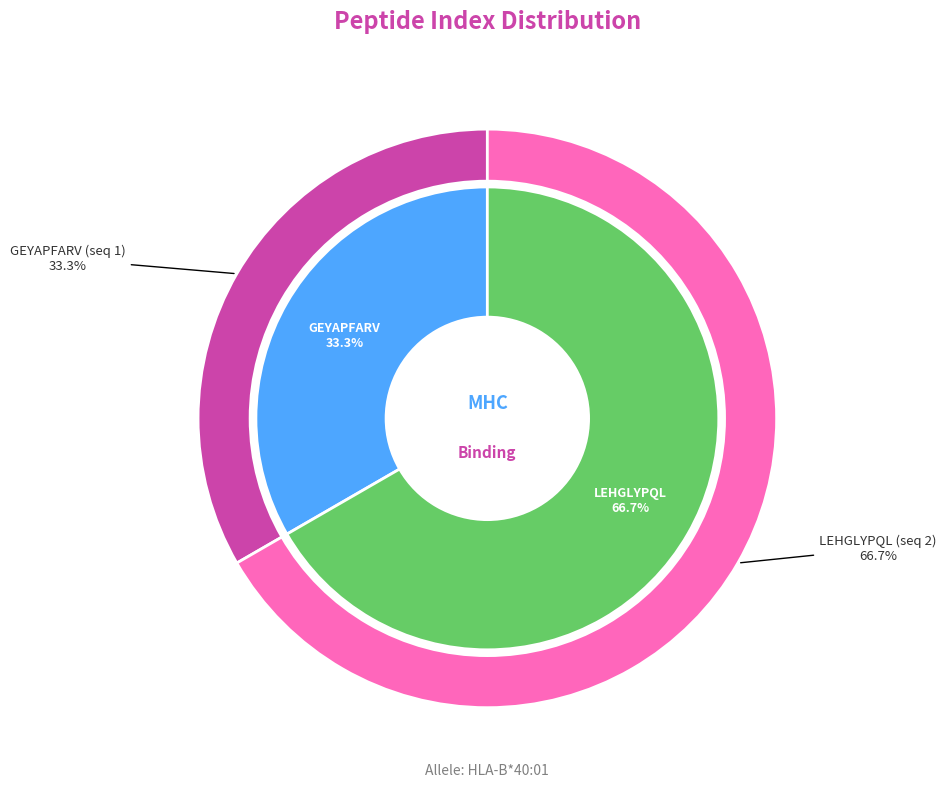

True or false: LEHGLYPQL (seq 2) accounts for 67% of the total.

True